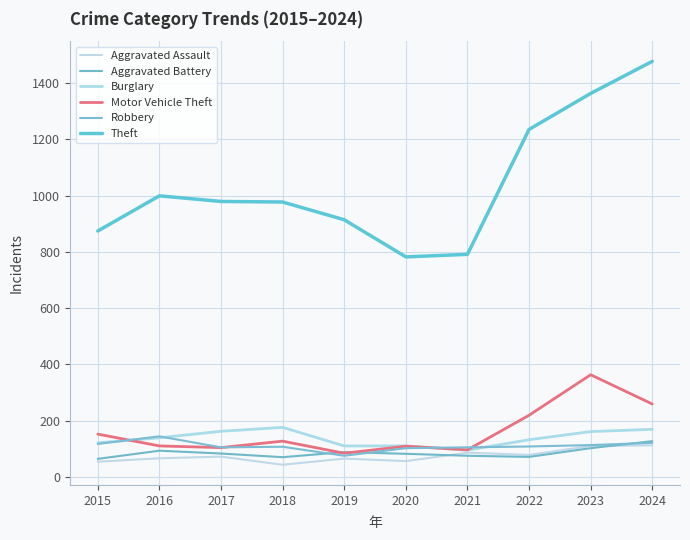

Is it true that Aggravated Assault equals 28 at 2022?

False